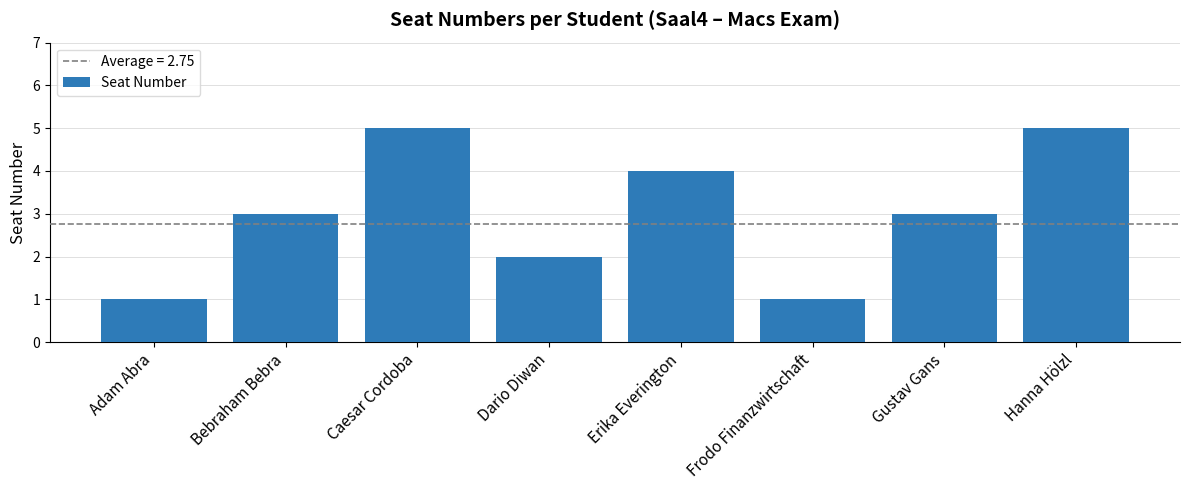

How many series are shown in this chart?

1